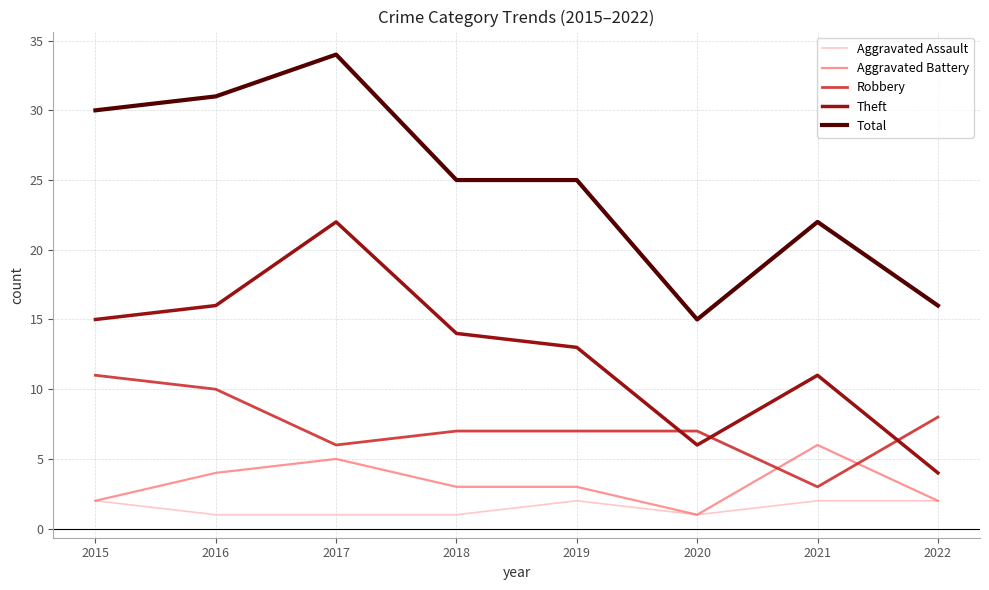

At which label does Total first exceed 25?

2015